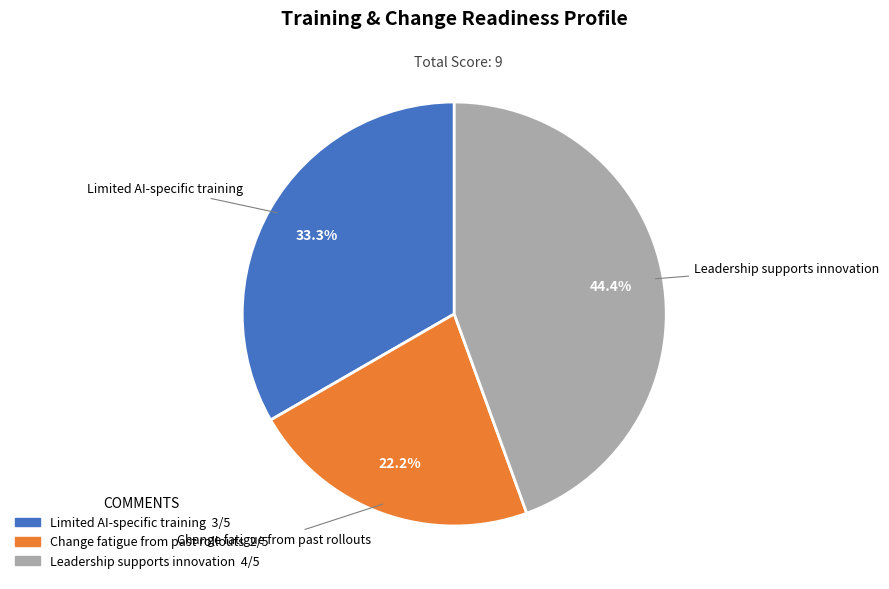

Between Leadership supports innovation and Change fatigue from past rollouts, which is larger?

Leadership supports innovation